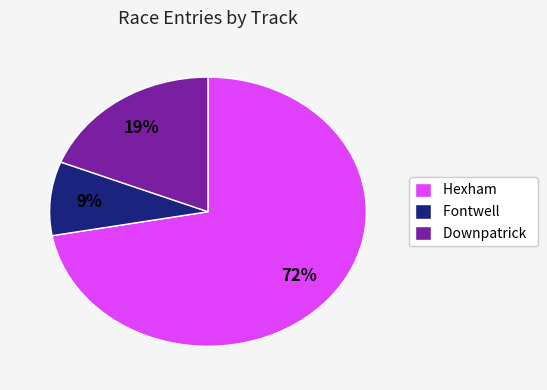

Which slice is the smallest?

Fontwell